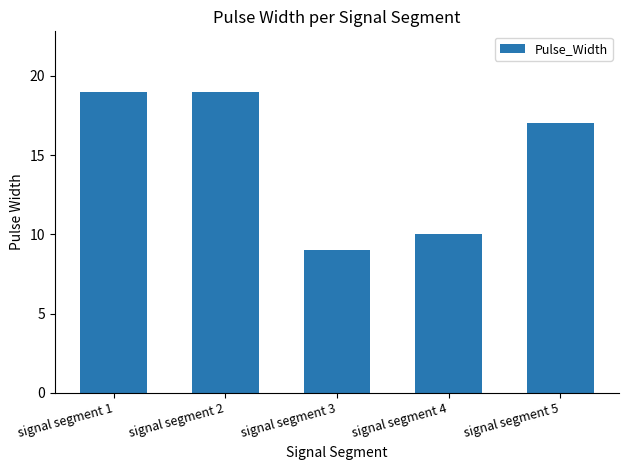

What is the average value?

15